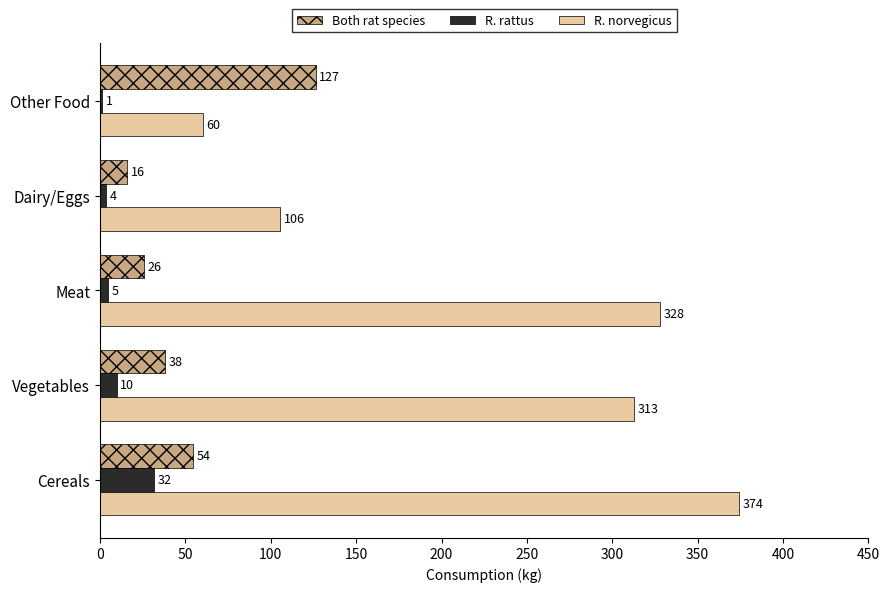

The value of R. norvegicus at Dairy/Eggs is 56.3. True or false?

False